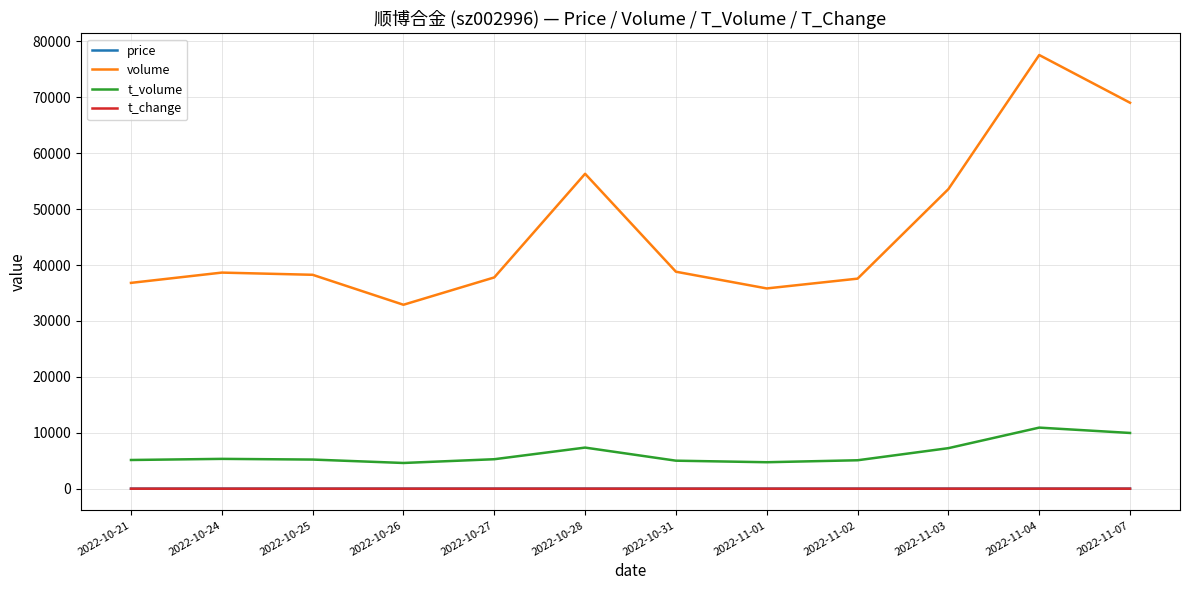

At which category is the sum across all series the highest?

2022-11-04